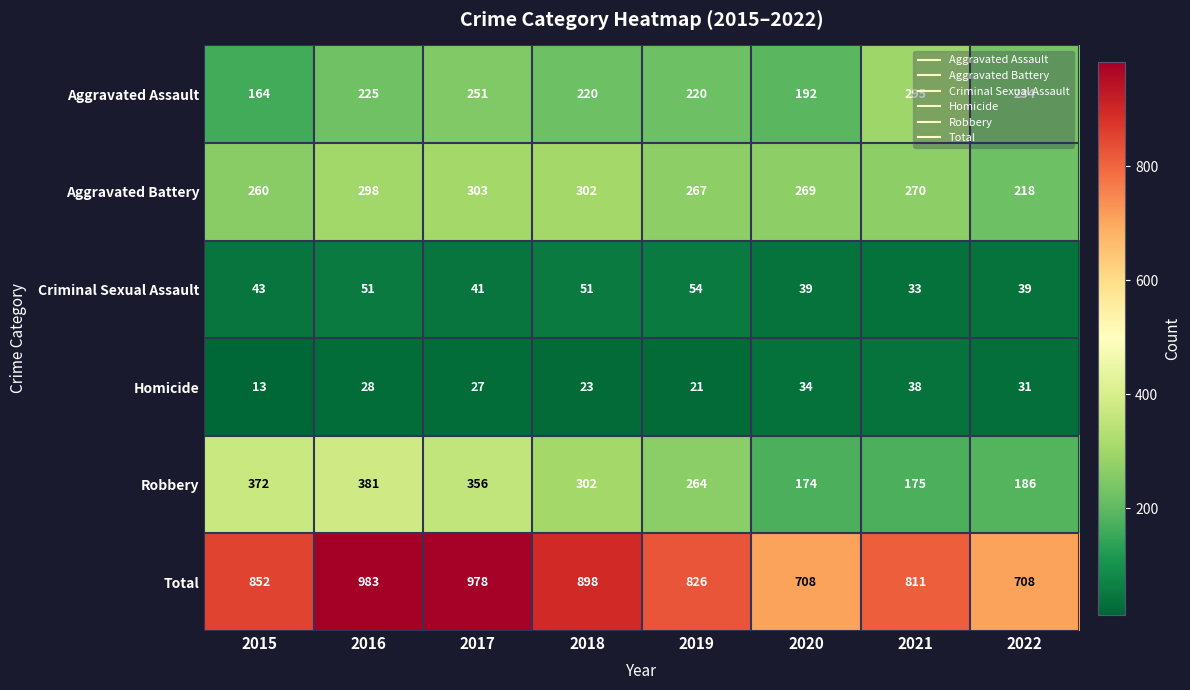

What is the total value across all series at 2021?

1622